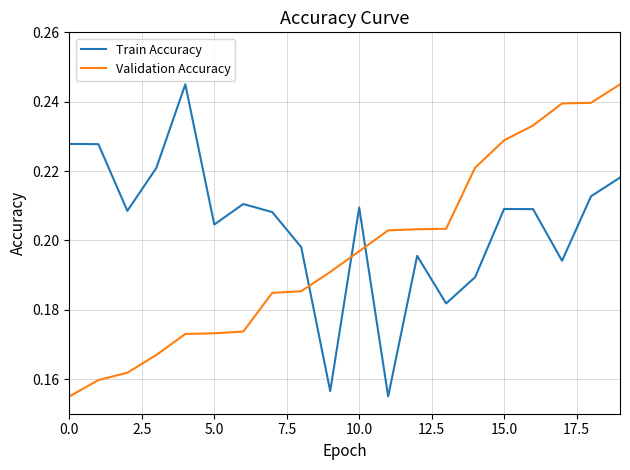

What is the difference between the maximum and minimum values in the Validation Accuracy series?

0.1